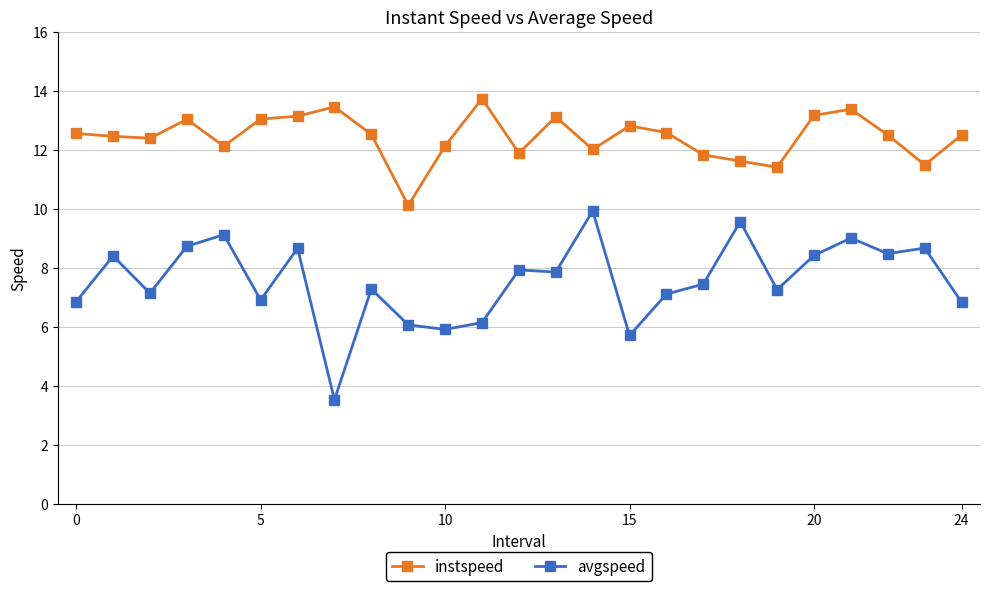

How many values in the avgspeed series are below 7?

8